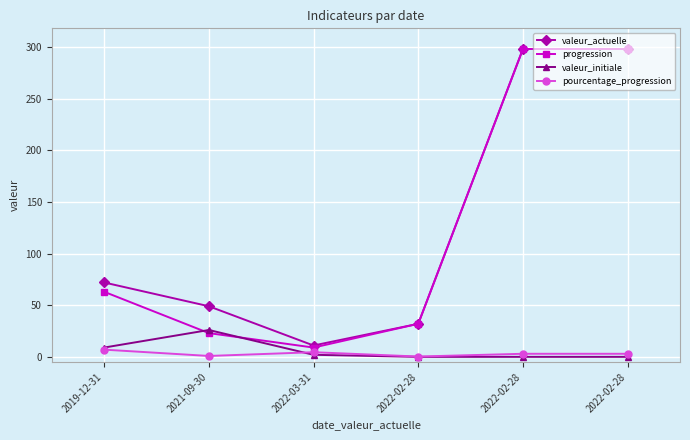

How many lines are shown in the chart?

4